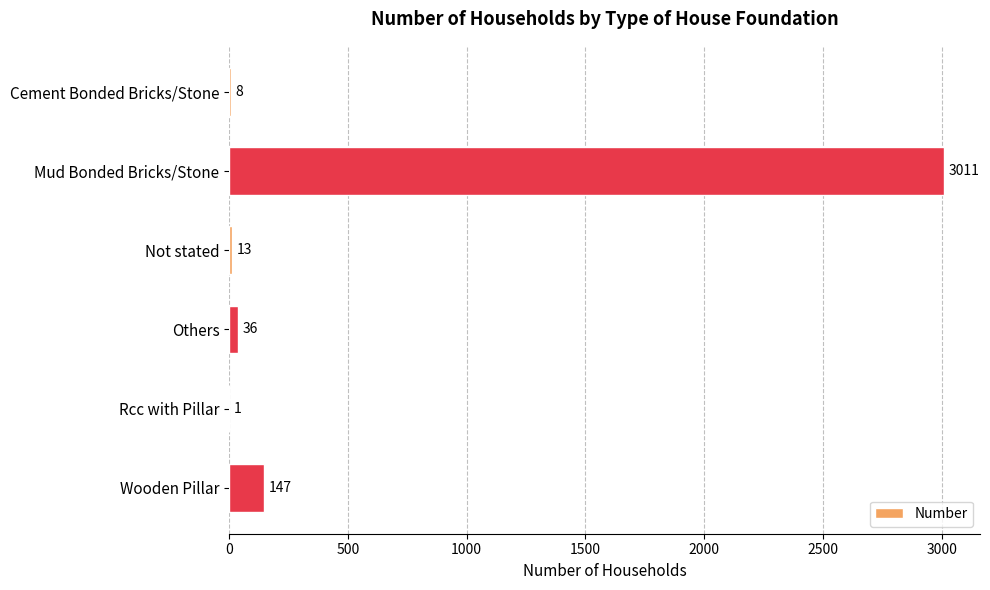

Is it true that the value at Others is 36?

True